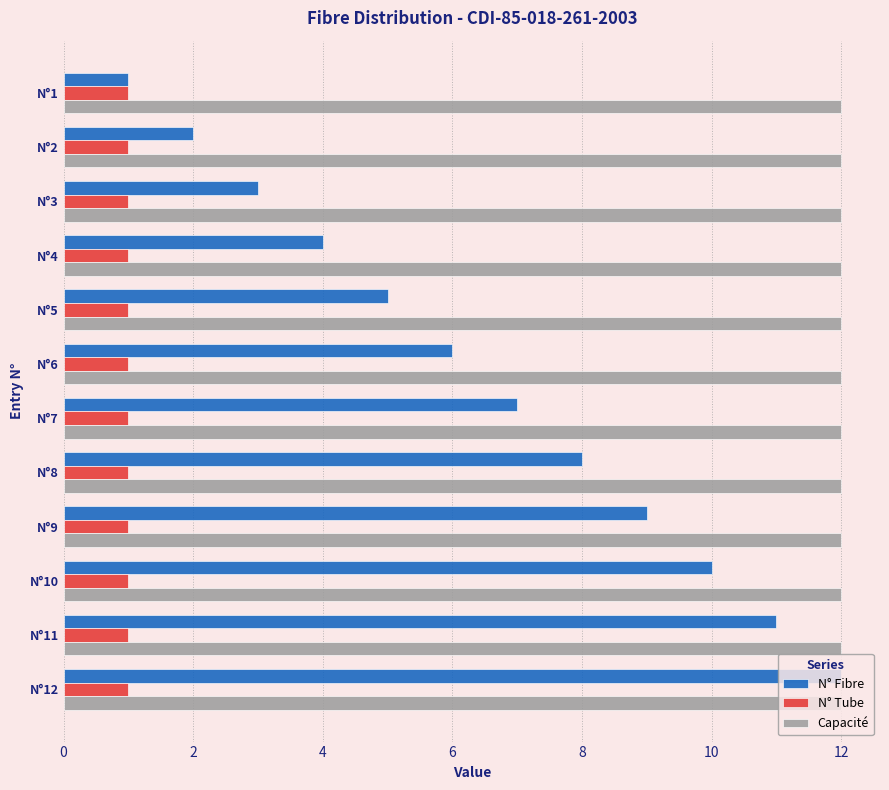

Which series has the largest range (max minus min)?

N° Fibre